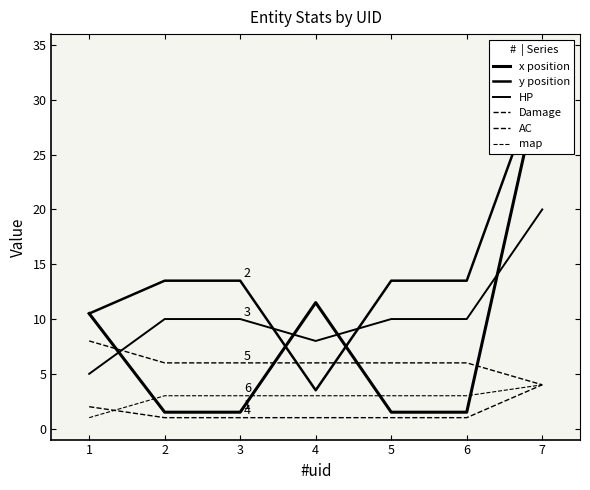

At which category does x position reach its first local peak?

4